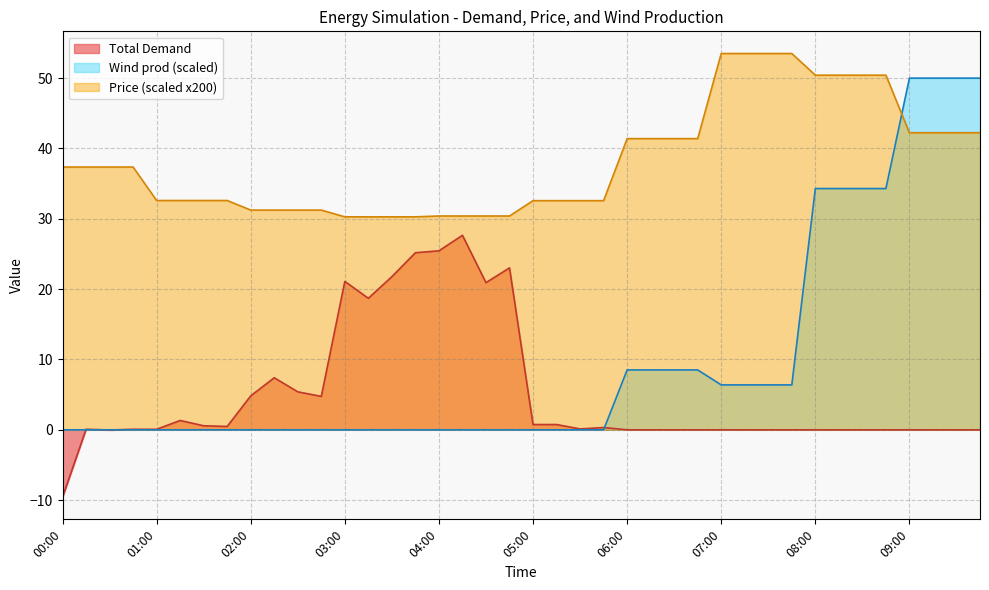

Reading left to right, list all the values displayed in this chart.

Total Demand: 00:00=-9.6	00:15=0.1	00:30=-0.0	00:45=0.1	01:00=0.1	01:15=1.3	01:30=0.6	01:45=0.5	02:00=4.8	02:15=7.4	02:30=5.4	02:45=4.8	03:00=21.1	03:15=18.7	03:30=21.8	03:45=25.2	04:00=25.4	04:15=27.6	04:30=20.9	04:45=23.0	05:00=0.8	05:15=0.8	05:30=0.1	05:45=0.3	06:00=0.0	06:15=0.0	06:30=0.0	06:45=0.0	07:00=0.0	07:15=0.0	07:30=0.0	07:45=0.0	08:00=0.0	08:15=0.0	08:30=0.0	08:45=0.0	09:00=0.0	09:15=0.0	09:30=0.0	09:45=0.0
Price: 00:00=37.4	00:15=37.4	00:30=37.4	00:45=37.4	01:00=32.6	01:15=32.6	01:30=32.6	01:45=32.6	02:00=31.2	02:15=31.2	02:30=31.2	02:45=31.2	03:00=30.3	03:15=30.3	03:30=30.3	03:45=30.3	04:00=30.4	04:15=30.4	04:30=30.4	04:45=30.4	05:00=32.6	05:15=32.6	05:30=32.6	05:45=32.6	06:00=41.4	06:15=41.4	06:30=41.4	06:45=41.4	07:00=53.5	07:15=53.5	07:30=53.5	07:45=53.5	08:00=50.4	08:15=50.4	08:30=50.4	08:45=50.4	09:00=42.2	09:15=42.2	09:30=42.2	09:45=42.2
Wind prod: 00:00=0.0	00:15=0.0	00:30=0.0	00:45=0.0	01:00=0.0	01:15=0.0	01:30=0.0	01:45=0.0	02:00=0.0	02:15=0.0	02:30=0.0	02:45=0.0	03:00=0.0	03:15=0.0	03:30=0.0	03:45=0.0	04:00=0.0	04:15=0.0	04:30=0.0	04:45=0.0	05:00=0.0	05:15=0.0	05:30=0.0	05:45=0.0	06:00=8.5	06:15=8.5	06:30=8.5	06:45=8.5	07:00=6.4	07:15=6.4	07:30=6.4	07:45=6.4	08:00=34.3	08:15=34.3	08:30=34.3	08:45=34.3	09:00=50.0	09:15=50.0	09:30=50.0	09:45=50.0